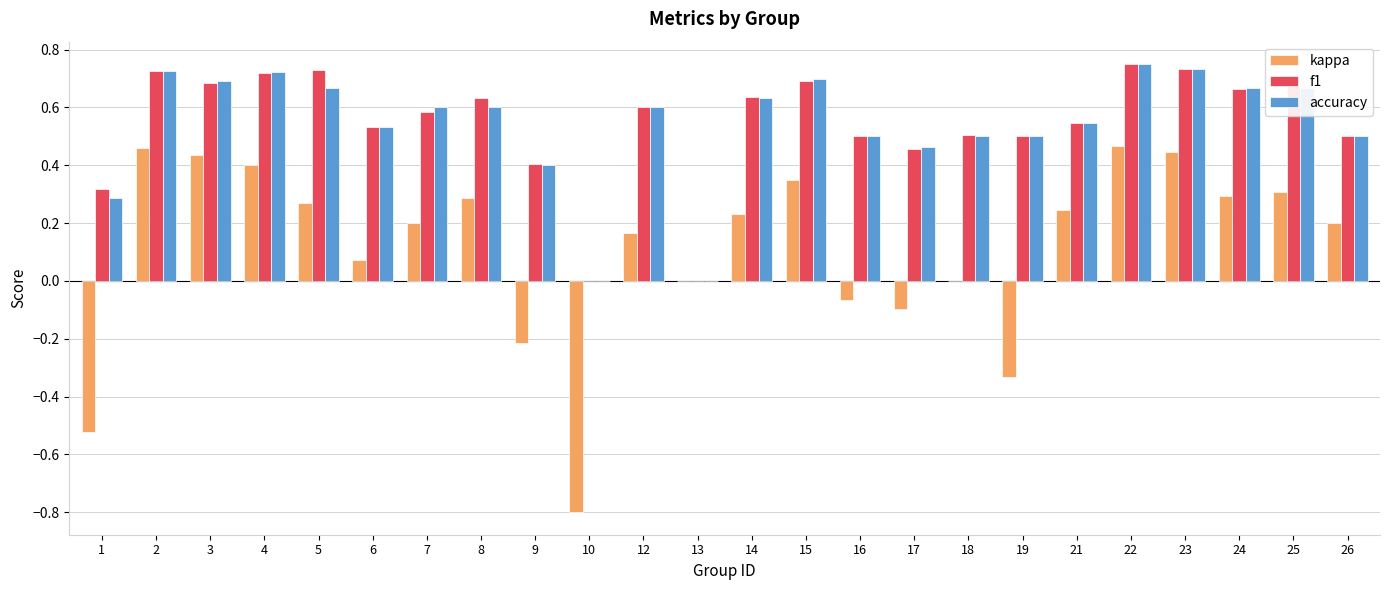

Is the value of f1 at 1 greater than the value of accuracy at 18?

No